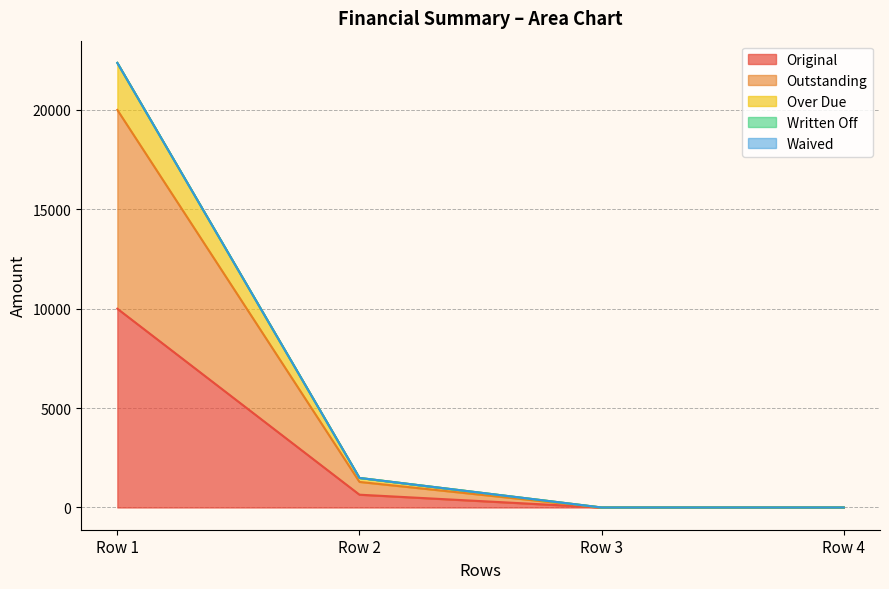

True or false: Outstanding and Original cross at least once.

False